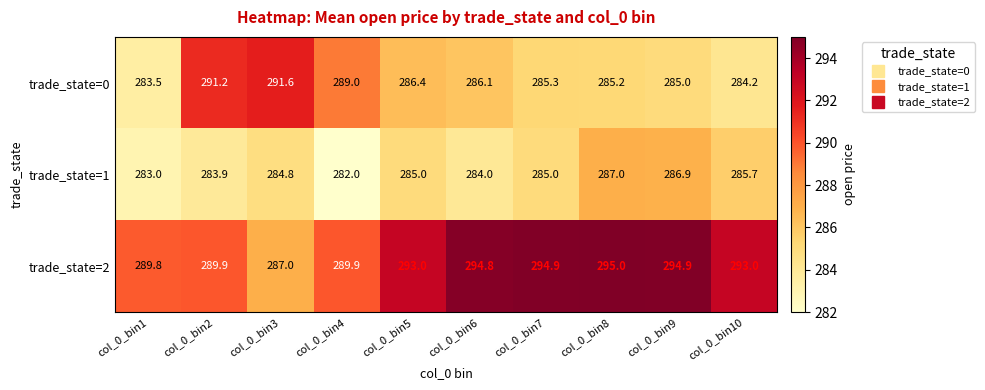

List the series in order of their overall mean, lowest first.

trade_state=1, trade_state=0, trade_state=2